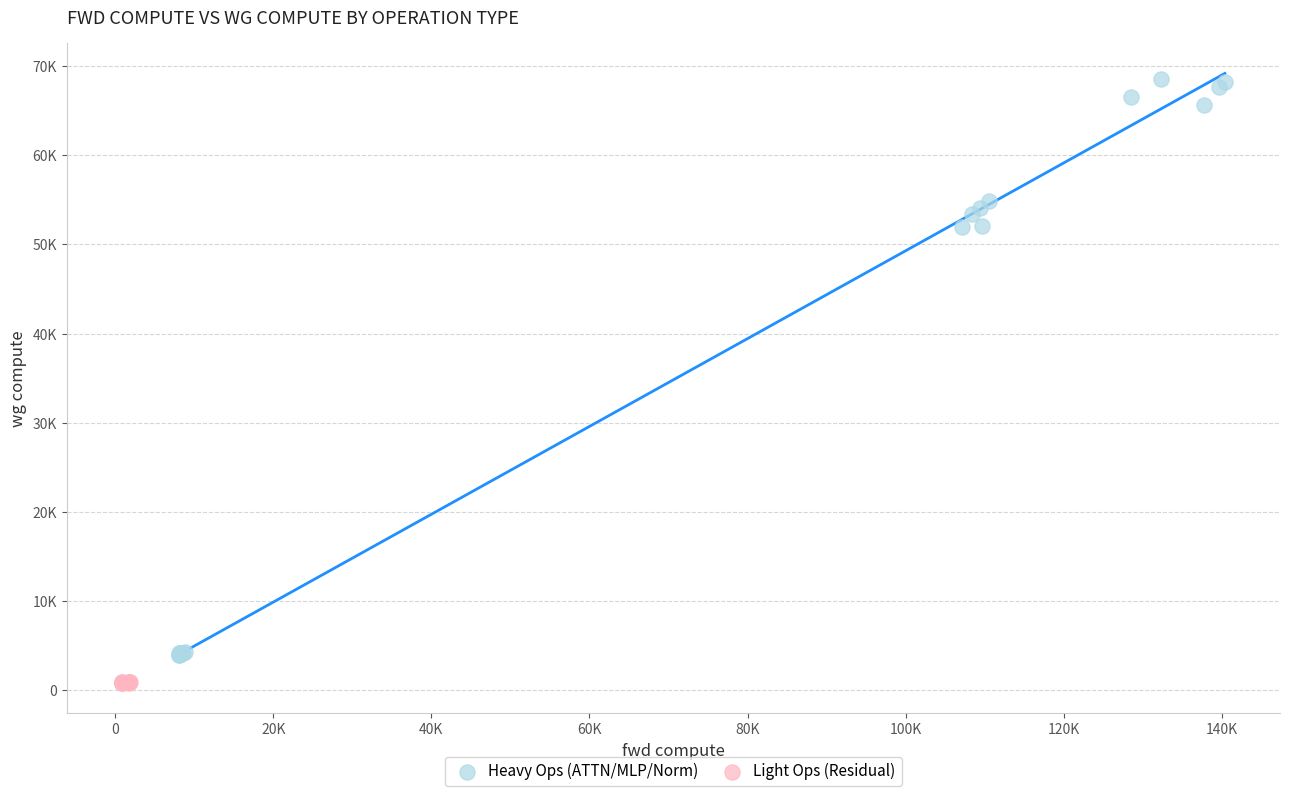

What are all the series names shown in the legend?

Heavy Ops (ATTN/MLP/Norm), Light Ops (Residual)